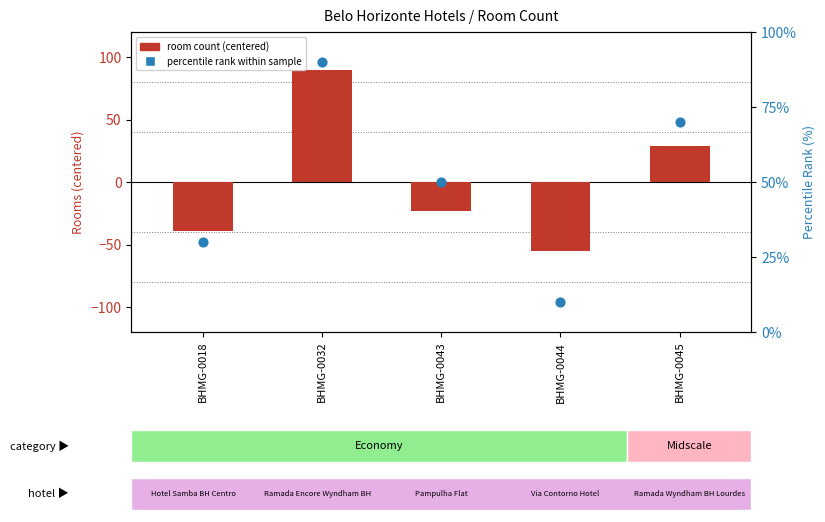

Is the value of percentile rank within sample at BHMG-0018 greater than the value of room count (centered) at BHMG-0018?

Yes